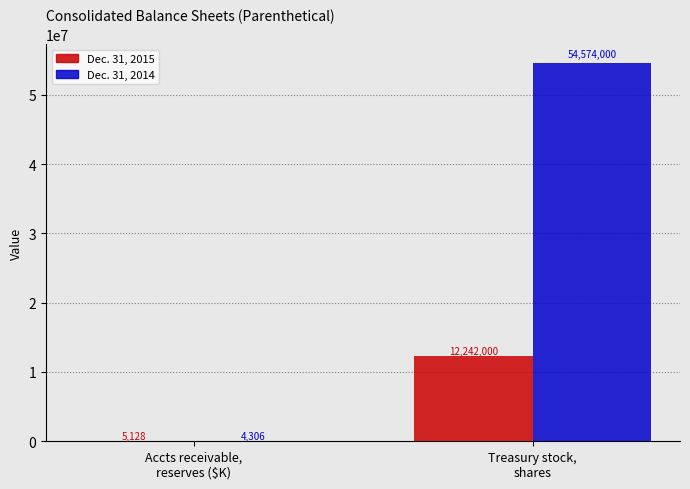

At which category is the sum across all series the highest?

Treasury stock,
shares